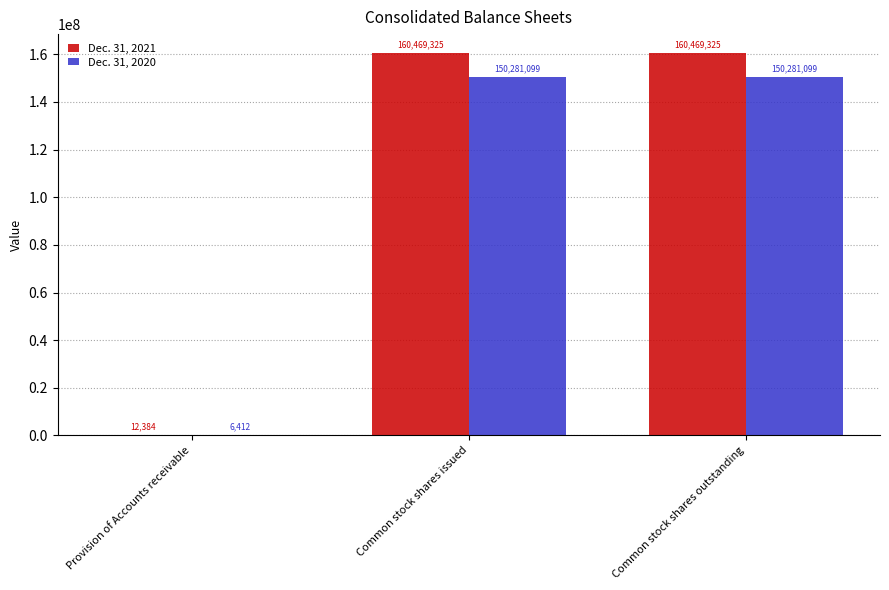

Count the number of data series in this chart.

2